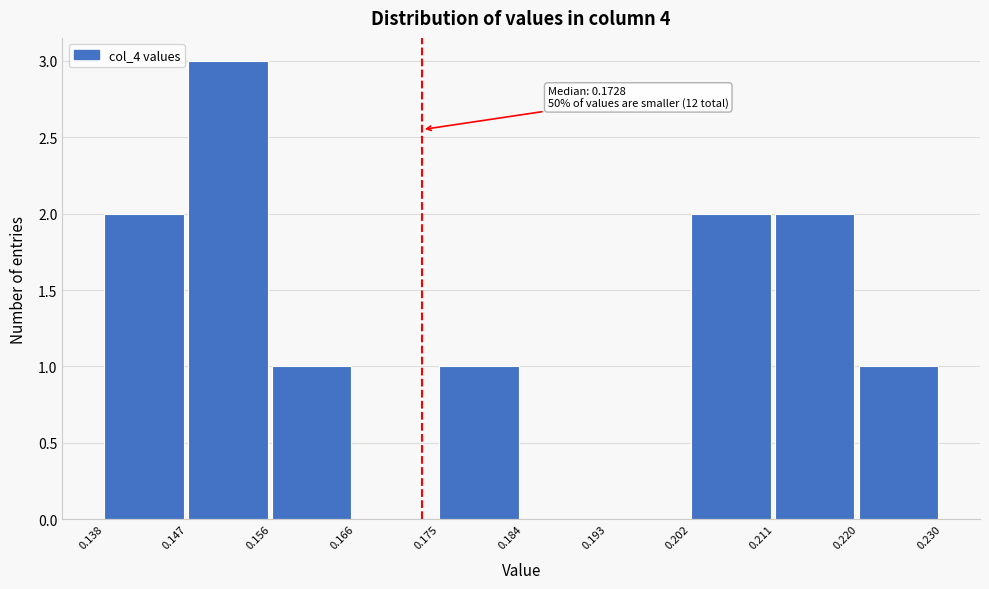

Over which range of the x-axis is the bar tallest?

0.147 to 0.156